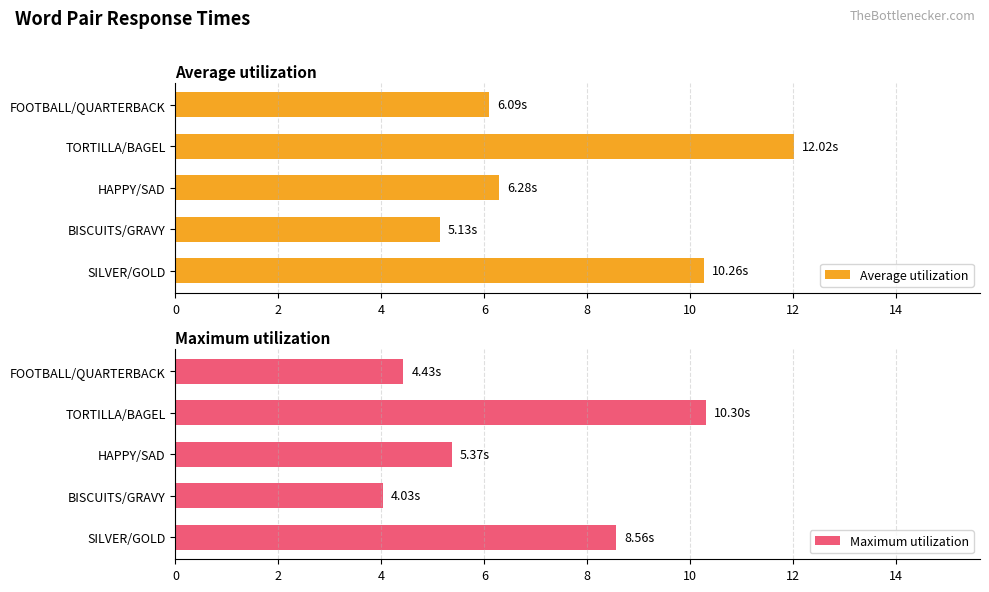

What is the difference between the second highest and minimum values in the Average utilization series?

5.1